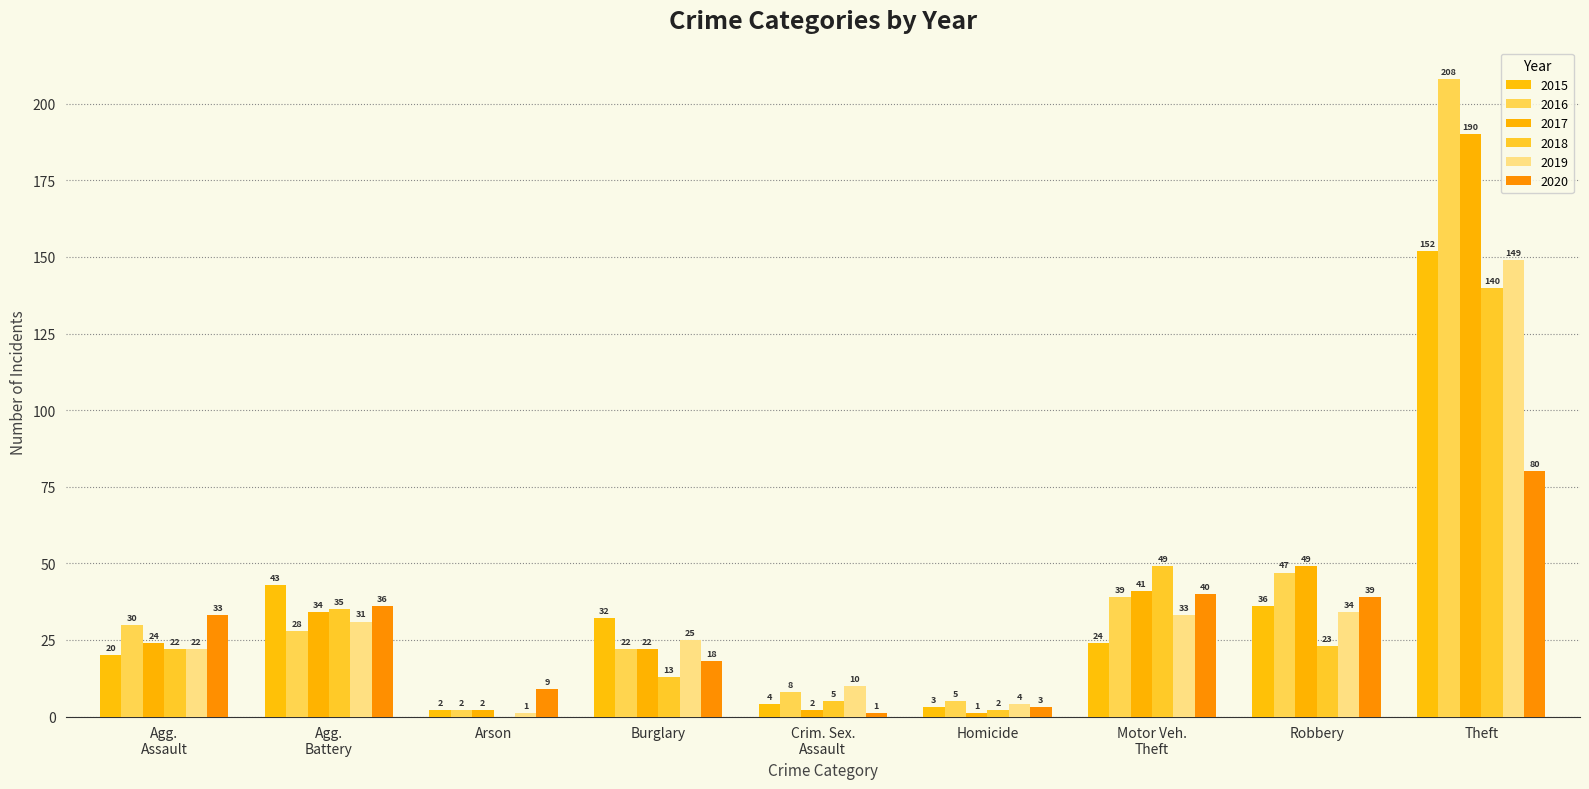

Are the bars horizontal?

No